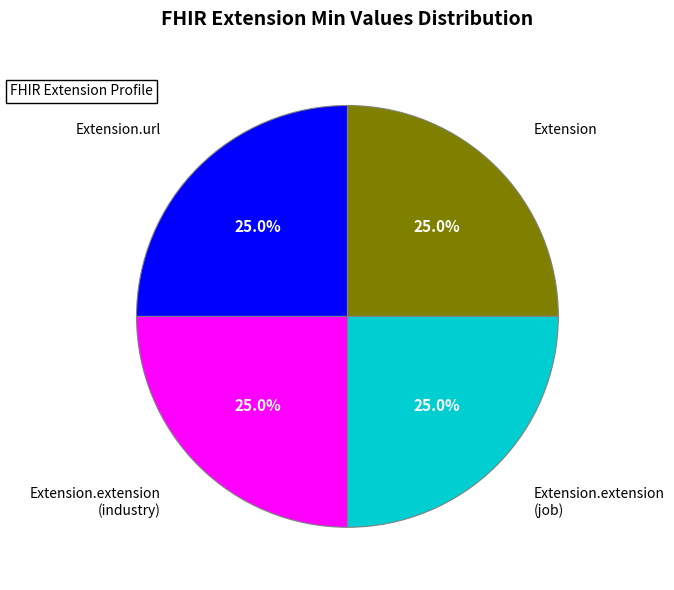

Is there a majority slice in this chart?

No